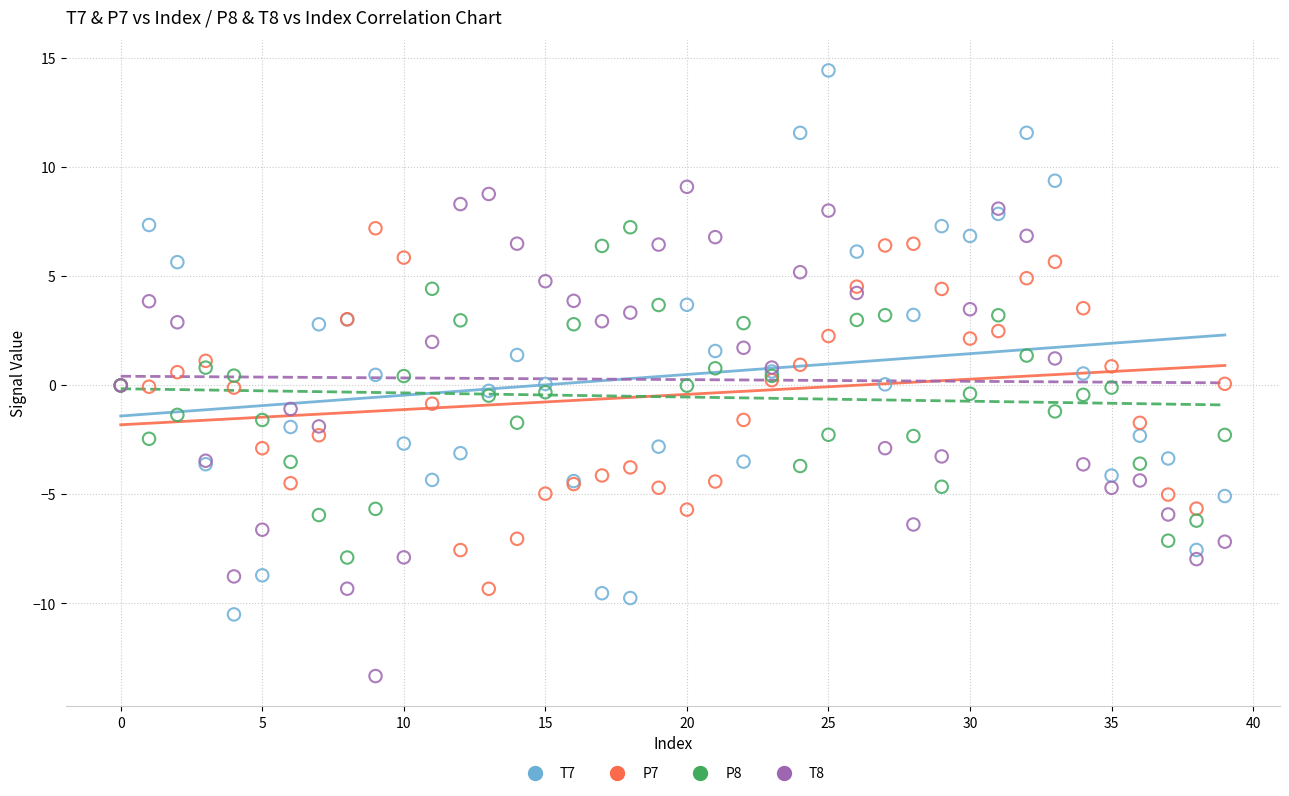

Which series has the widest spread of Y values?

T7